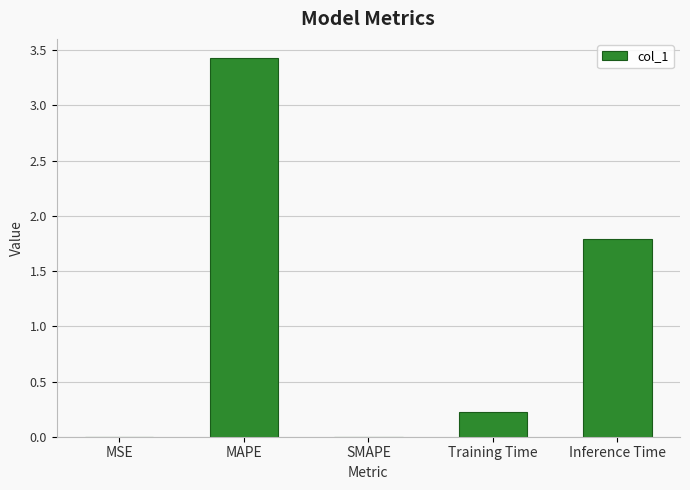

Between Training Time and MSE, which is larger?

Training Time